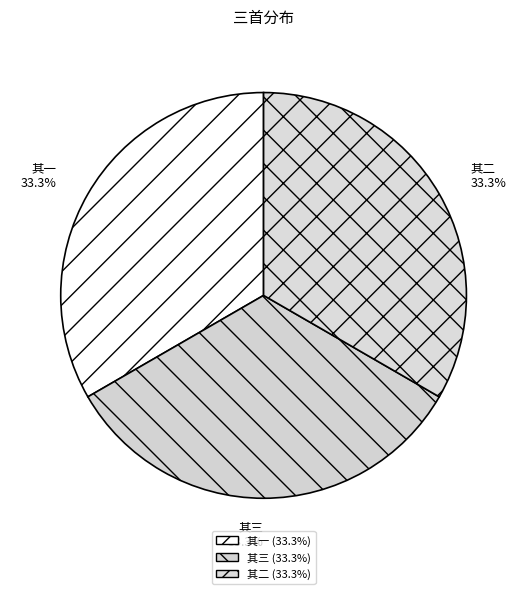

How many slices are in this pie chart?

3